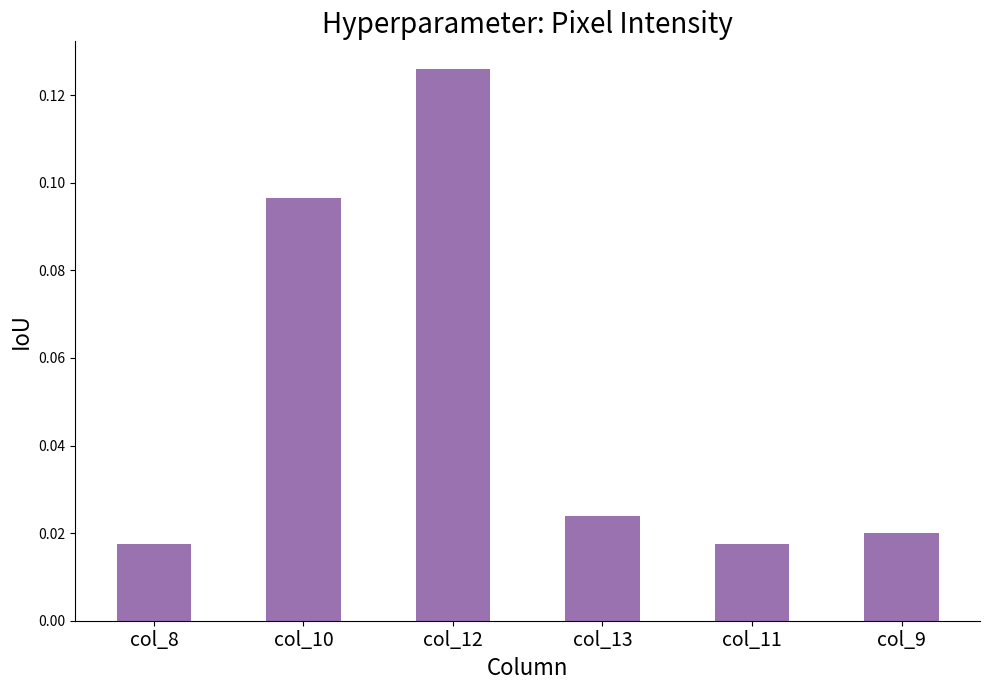

Count the values in the range 0 to 1.

6